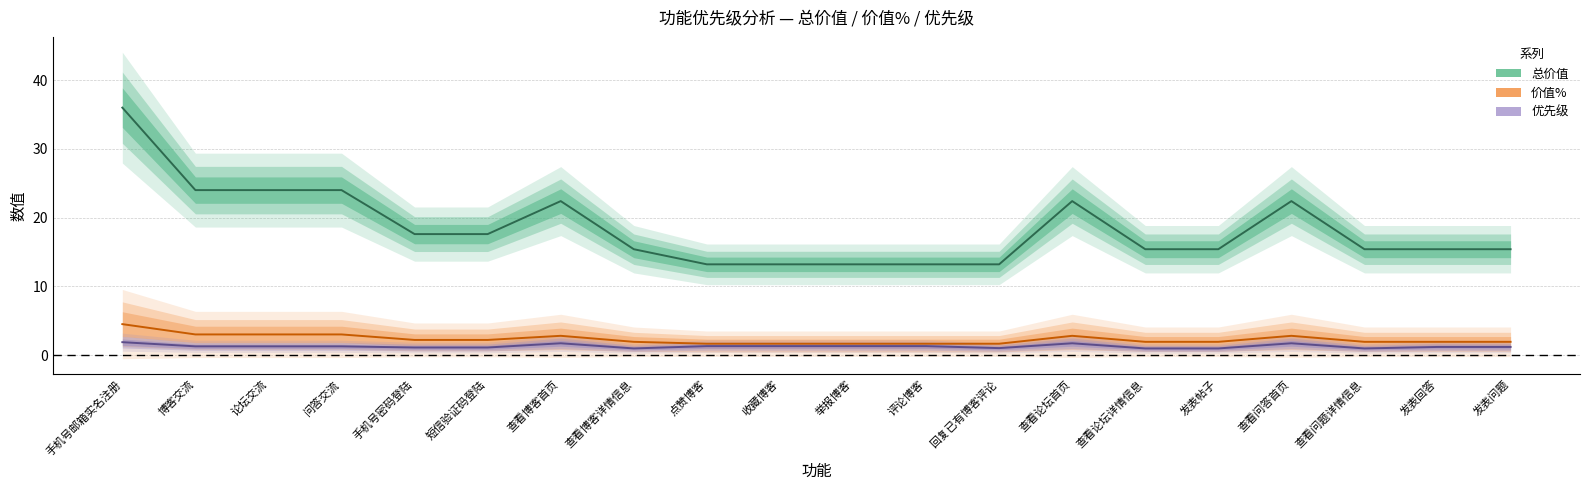

What is the spread (max minus min) of values at 查看博客详情信息?

14.4